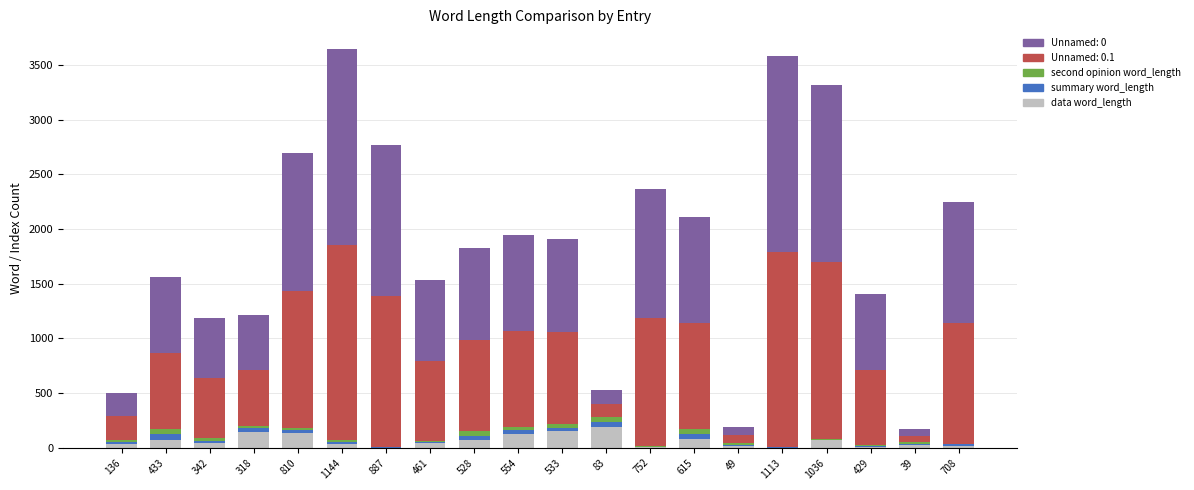

What is the highest value of the data word_length series?

185